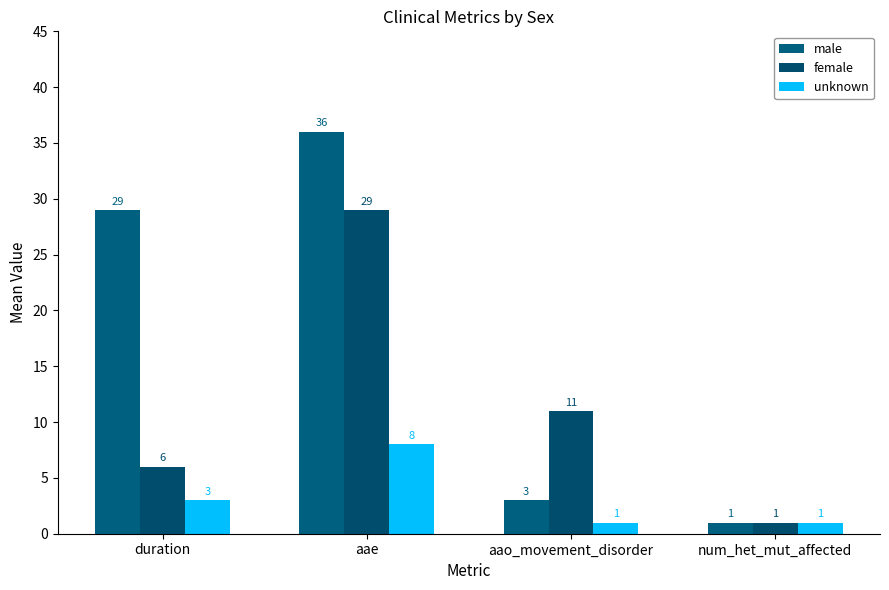

How many female values are between 6 and 29?

3